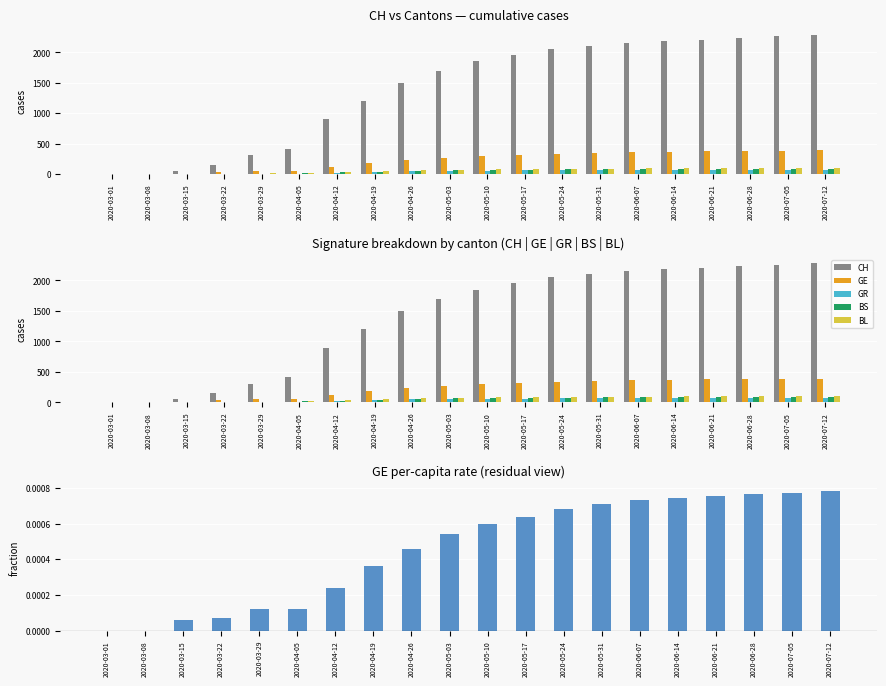

Reading right to left, what are all the values shown in this chart?

CH: 2290.0	2260.0	2240.0	2210.0	2180.0	2150.0	2100.0	2050.0	1950.0	1850.0	1700.0	1500.0	1200.0	900.0	415.0	309.0	160.0	51.0	7.0	0.0
GE: 392.0	387.0	383.0	378.0	372.0	365.0	355.0	340.0	320.0	300.0	270.0	230.0	180.0	120.0	61.0	59.0	36.0	12.0	0.0	0.0
GR: 75.0	74.0	73.0	72.0	71.0	70.0	68.0	66.0	63.0	60.0	55.0	48.0	38.0	25.0	10.0	11.0	3.0	0.0	0.0	0.0
BS: 91.0	89.0	88.0	87.0	86.0	84.0	82.0	79.0	75.0	71.0	65.0	57.0	45.0	30.0	16.0	12.0	7.0	7.0	1.0	1.0
BL: 104.0	102.0	101.0	100.0	99.0	97.0	95.0	92.0	88.0	84.0	77.0	68.0	55.0	38.0	19.0	15.0	7.0	2.0	2.0	0.0
GE_pc: 0.0	0.0	0.0	0.0	0.0	0.0	0.0	0.0	0.0	0.0	0.0	0.0	0.0	0.0	0.0	0.0	0.0	0.0	0.0	0.0